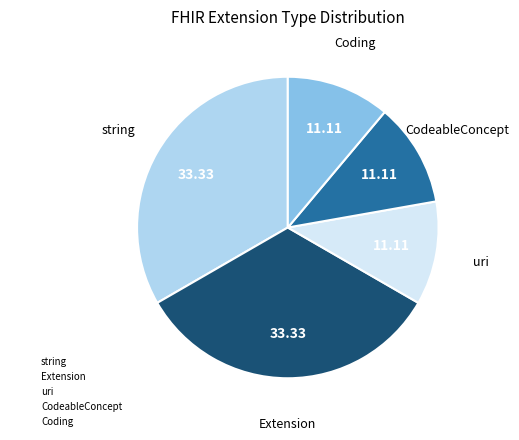

Is there any slice that represents more than half of the pie?

No